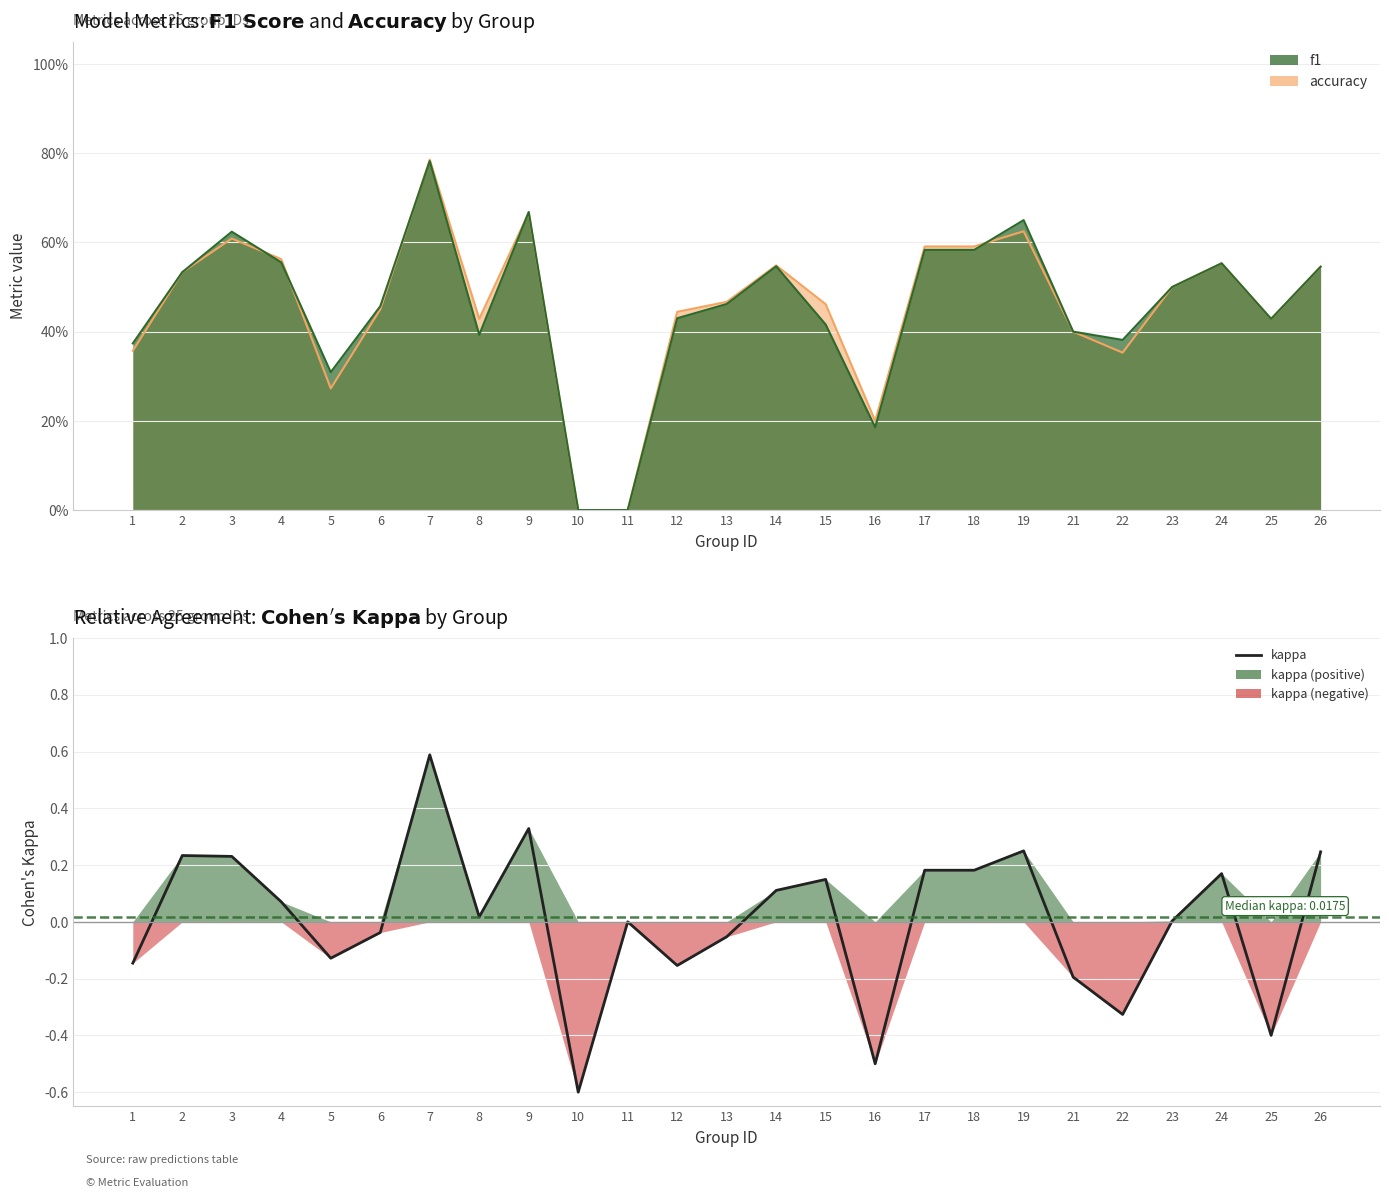

Does the chart display data point markers on the line(s)?

No